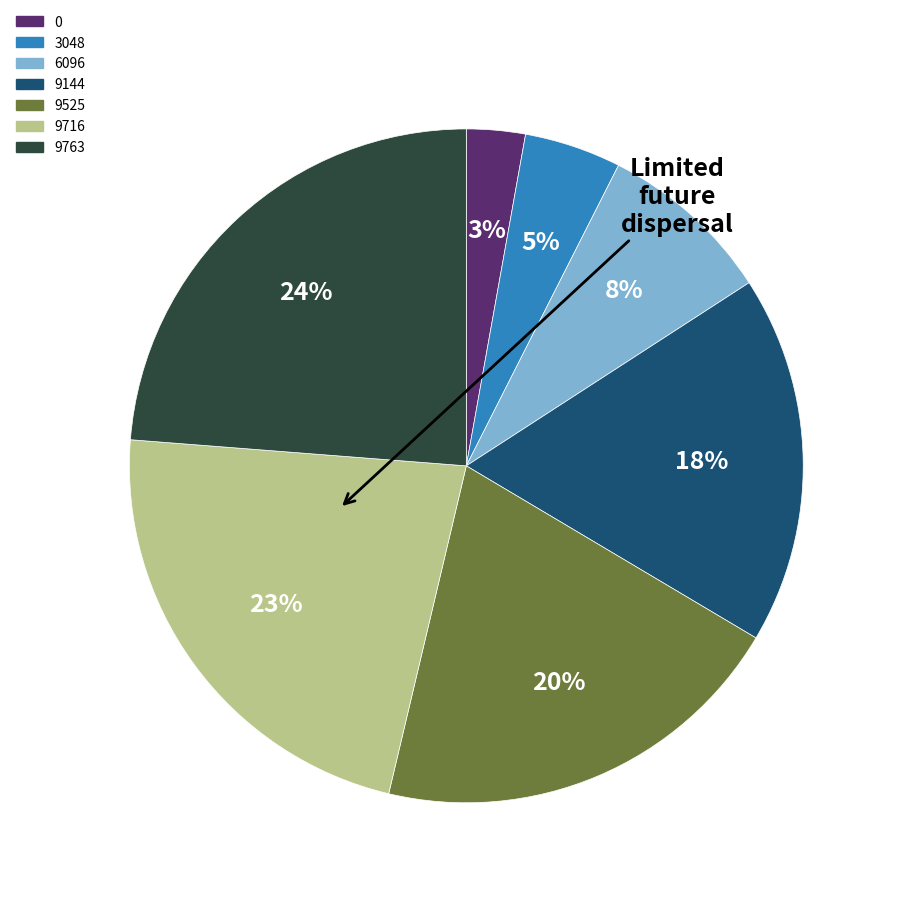

Does 6096 represent more than half of the total?

No